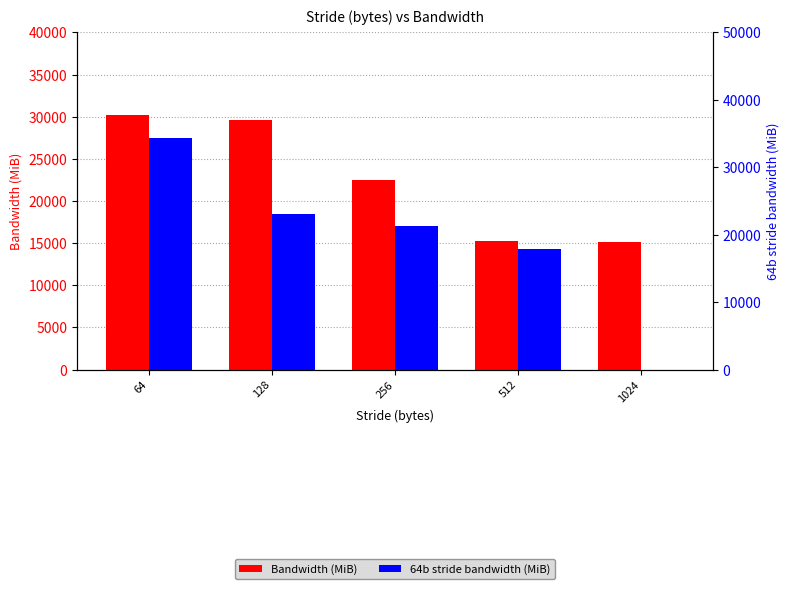

What is the average value of the 64b stride bandwidth (MiB) series?

19338.8